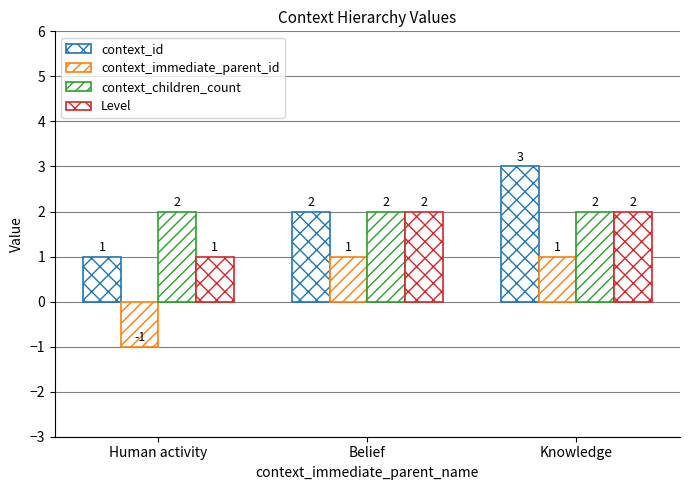

Is the value of Level at Knowledge greater than the value of context_immediate_parent_id at Human activity?

Yes